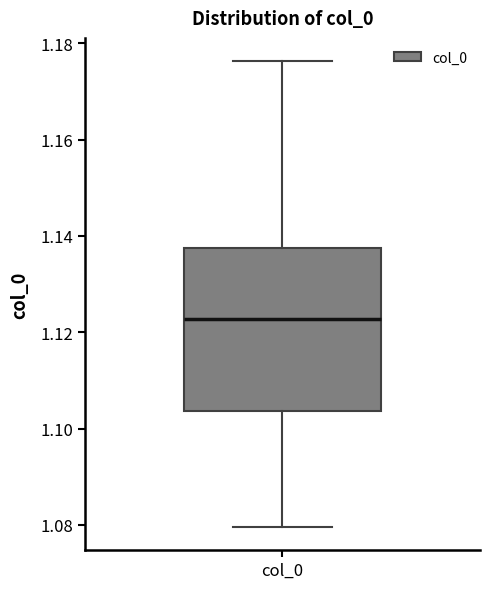

Where does the median line of the box for col_0 sit on the y-axis? The values are not printed on the chart, so give them approximately, as read against the axis.

1.122